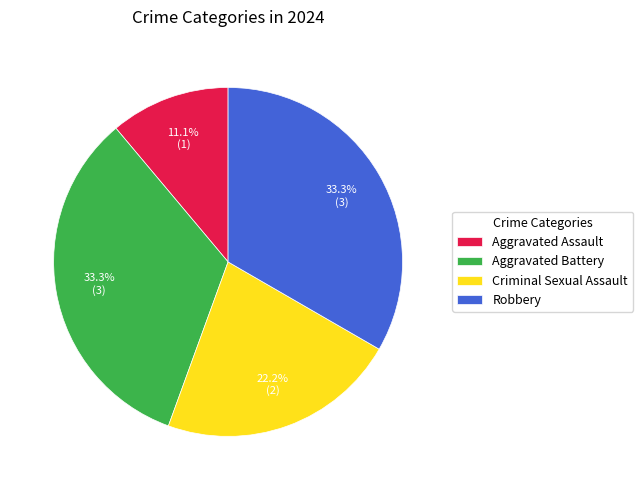

How many slices are in this pie chart?

4